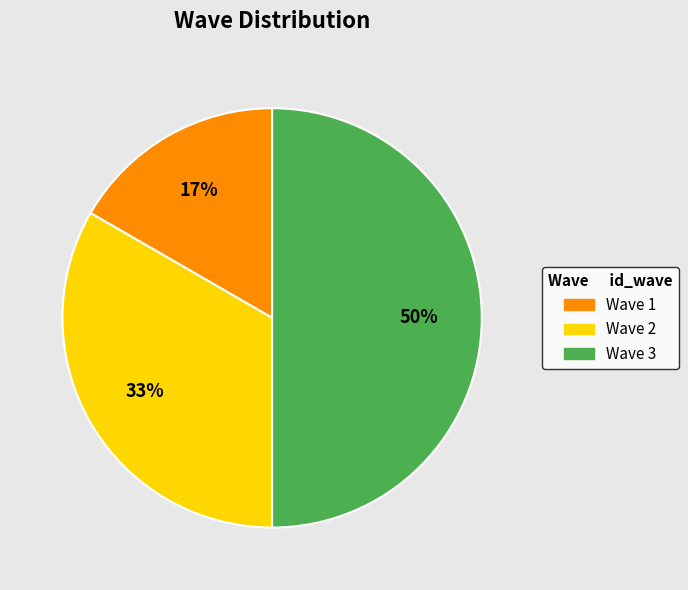

Count the number of slices in the pie.

3